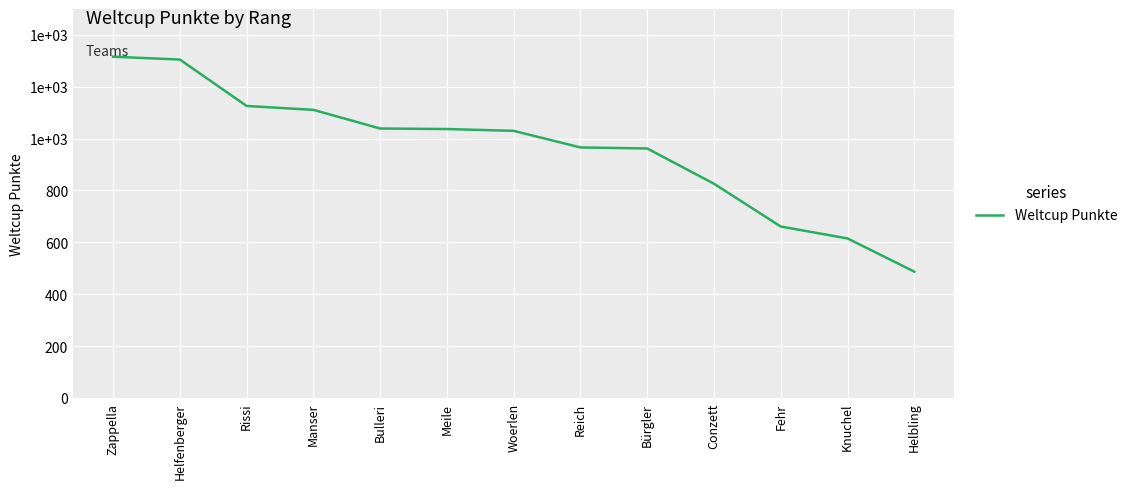

Reading left to right, list all the values displayed in this chart.

Zappella=1316	Helfenberger=1305	Rissi=1126	Manser=1111	Bulleri=1039	Meile=1037	Woerlen=1030	Reich=966	Bürgler=962	Conzett=826	Fehr=661	Knuchel=615	Helbling=487